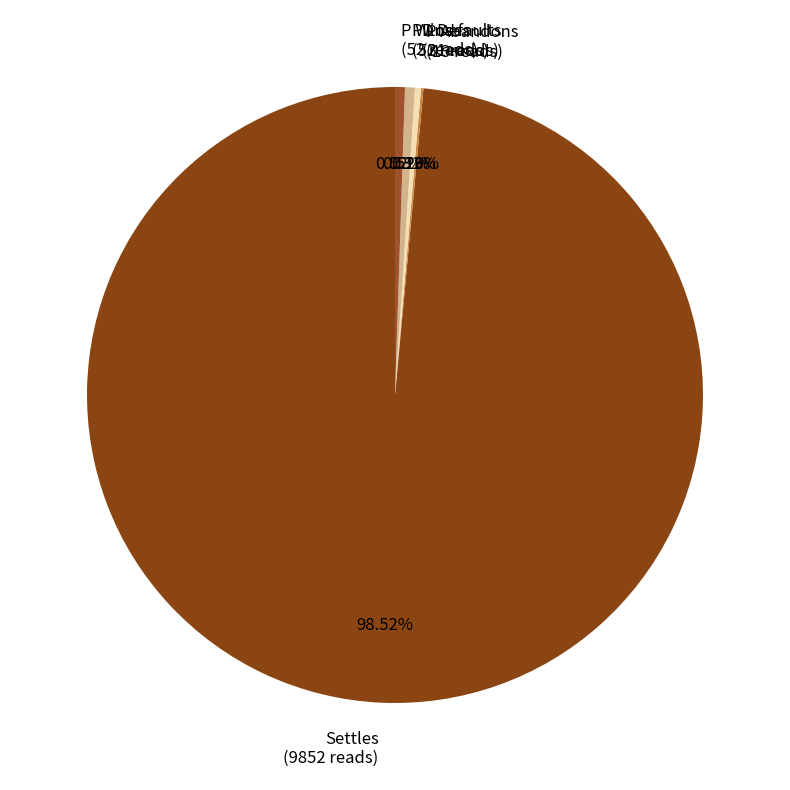

Is P Wins the majority of the pie?

No